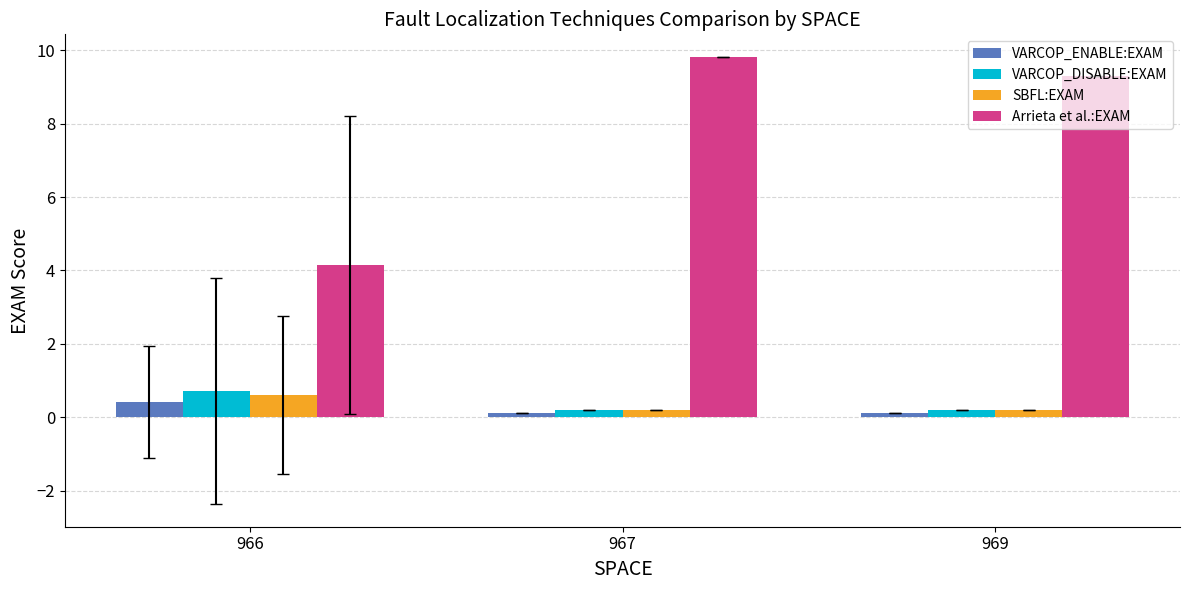

Does the chart contain stacked bars?

No